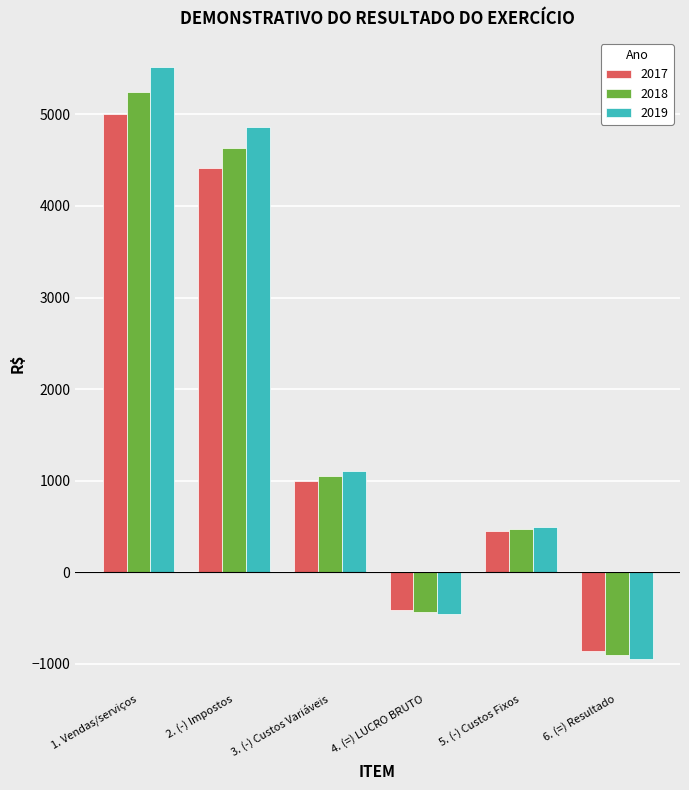

What position from the left is 2. (-) Impostos?

2